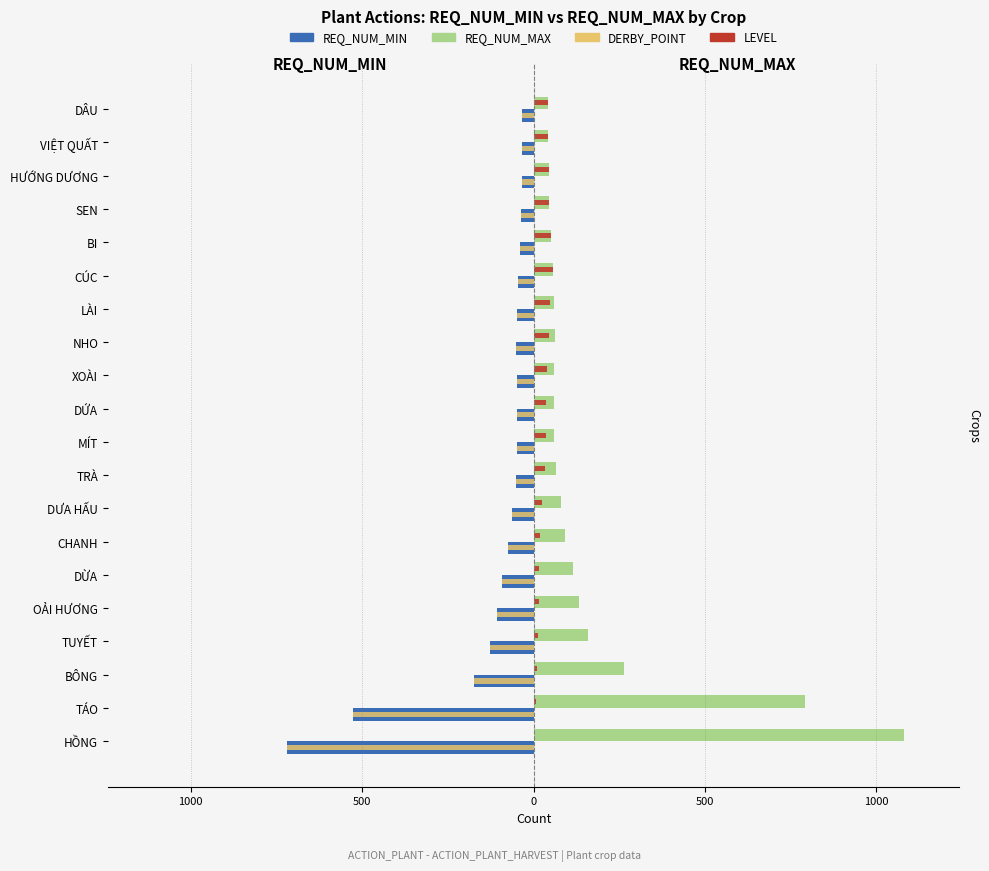

Reading left to right, transcribe all the data shown in this chart.

REQ_NUM_MIN: -720	-528	-175	-128	-106	-93	-73	-63	-52	-49	-47	-49	-51	-48	-46	-40	-37	-35	-34	-33
REQ_NUM_MAX: 1080	792	263	160	133	116	91	79	65	61	59	61	64	60	58	50	46	44	43	41
DERBY_POINT (scaled): -720	-528	-175	-128	-106	-93	-73	-63	-52	-49	-47	-49	-51	-48	-46	-40	-37	-35	-34	-33
LEVEL: 1	6	9	12	15	17	20	25	33	35	37	40	46	49	58	50	46	44	43	41